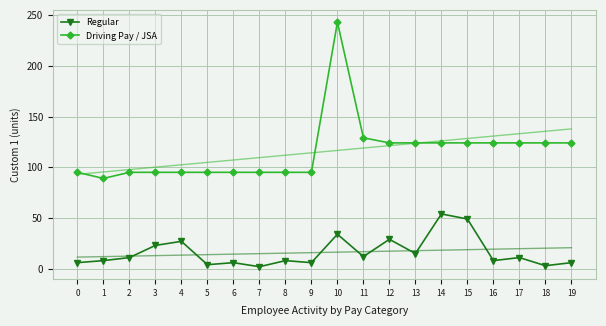

What is the value of the Driving Pay / JSA point at the 9th from the left?

95